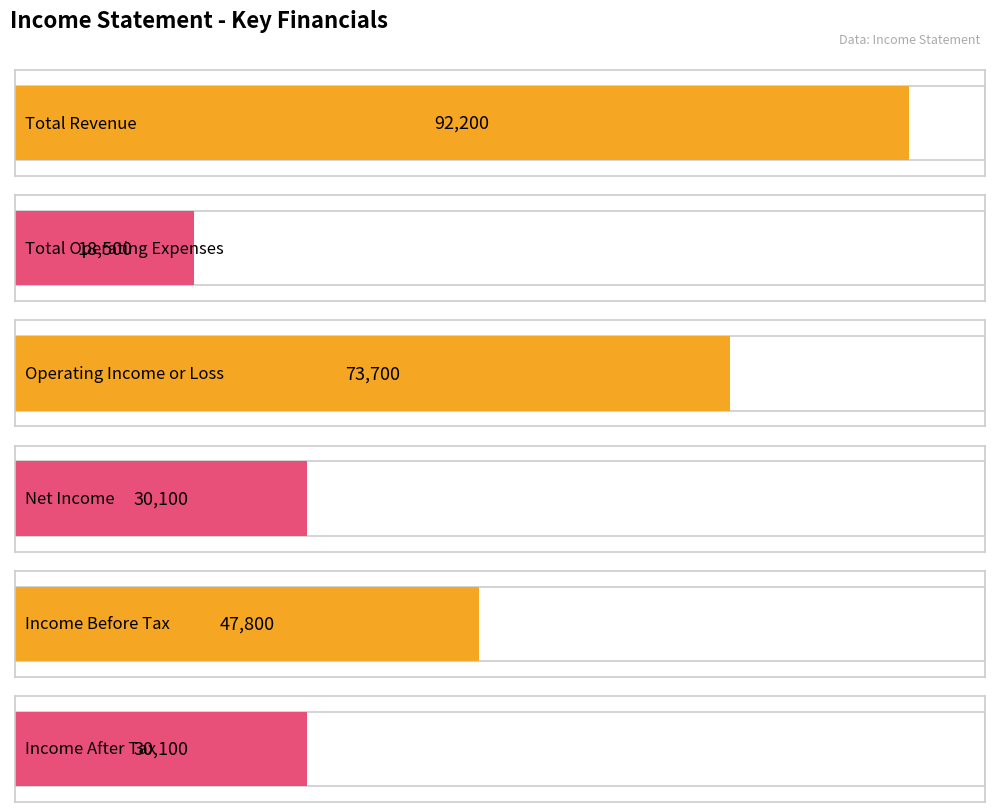

Rank the series at 2020-09-30 from lowest to highest value.

Total Operating Expenses, Net Income, Income After Tax, Income Before Tax, Operating Income or Loss, Total Revenue